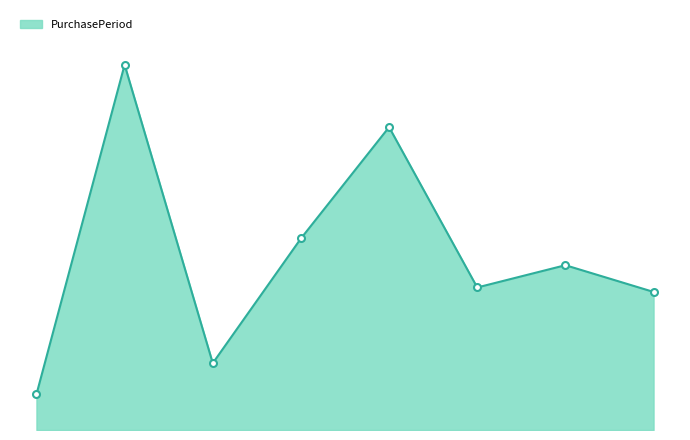

Is this an area chart (filled region under the line)?

Yes